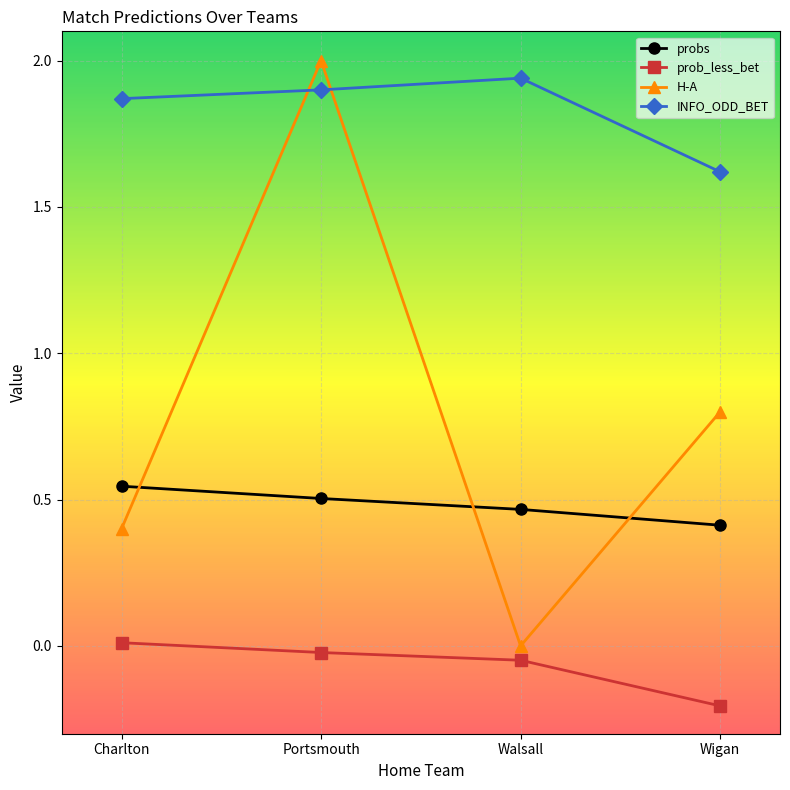

What is the maximum value for H-A?

2.0